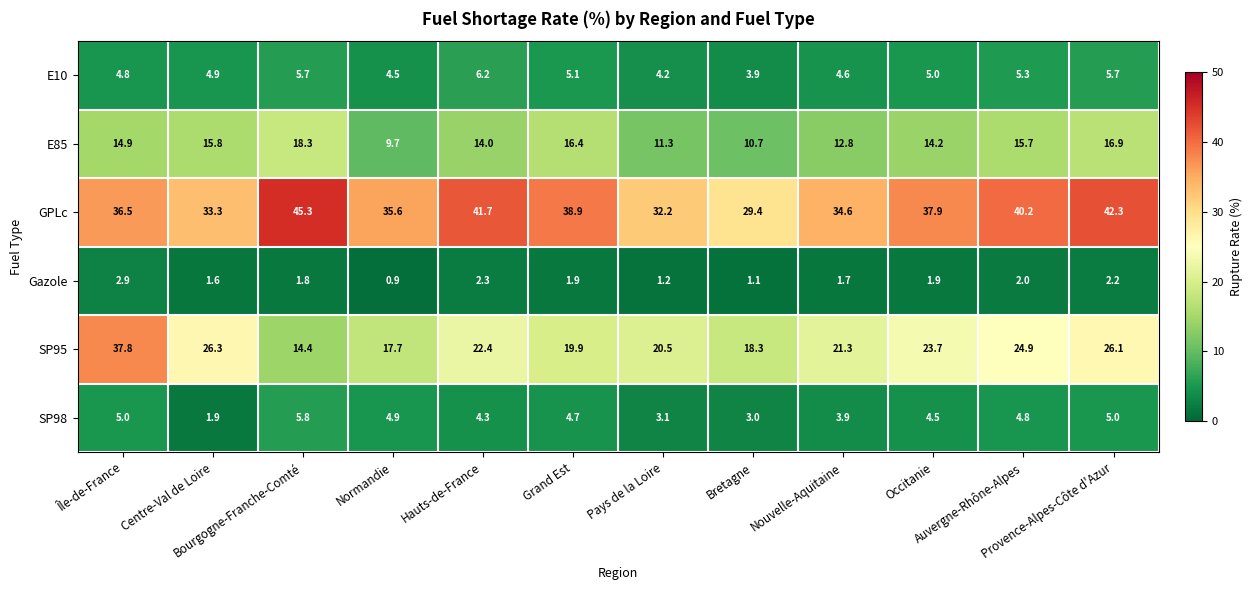

What is the smallest value displayed?

0.9